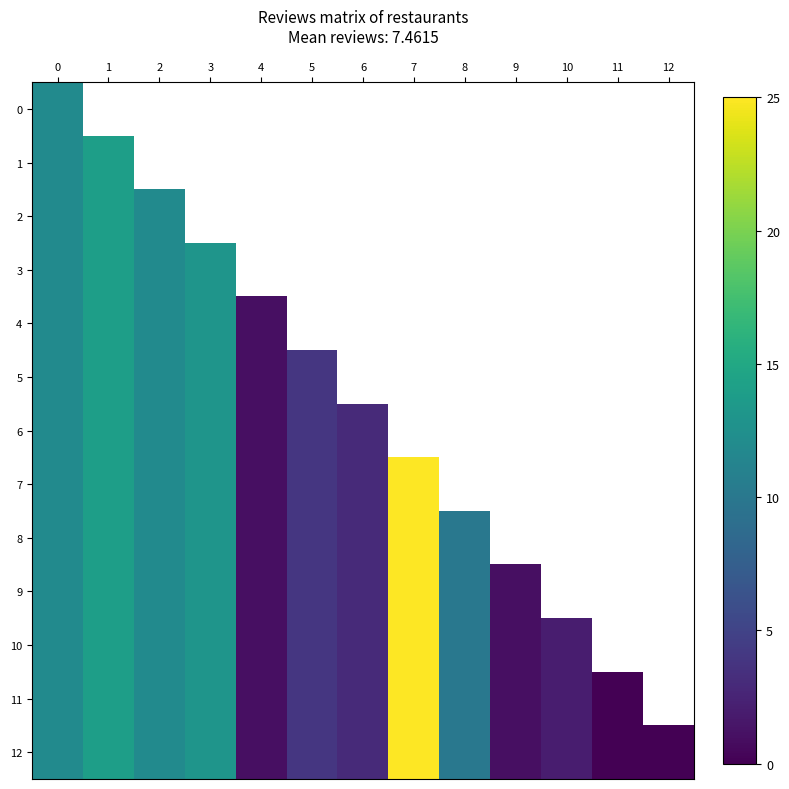

List the labels in order of 4 value, smallest first.

4, 0, 2, 3, 1, 5, 6, 7, 8, 9, 10, 11, 12